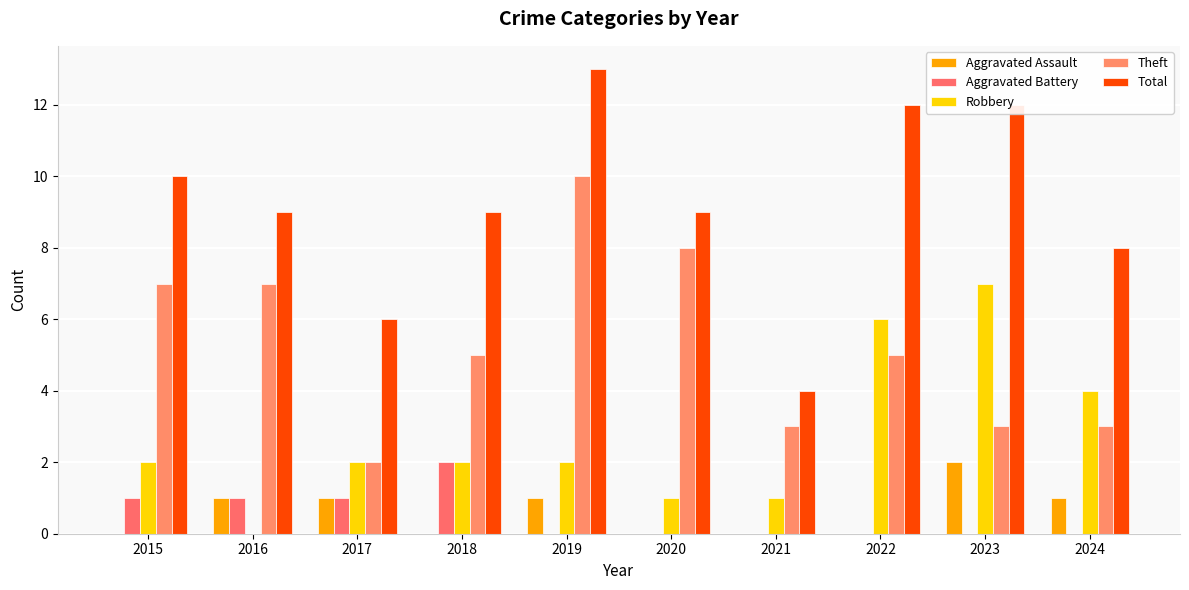

What is the total value across all series at 2022?

23